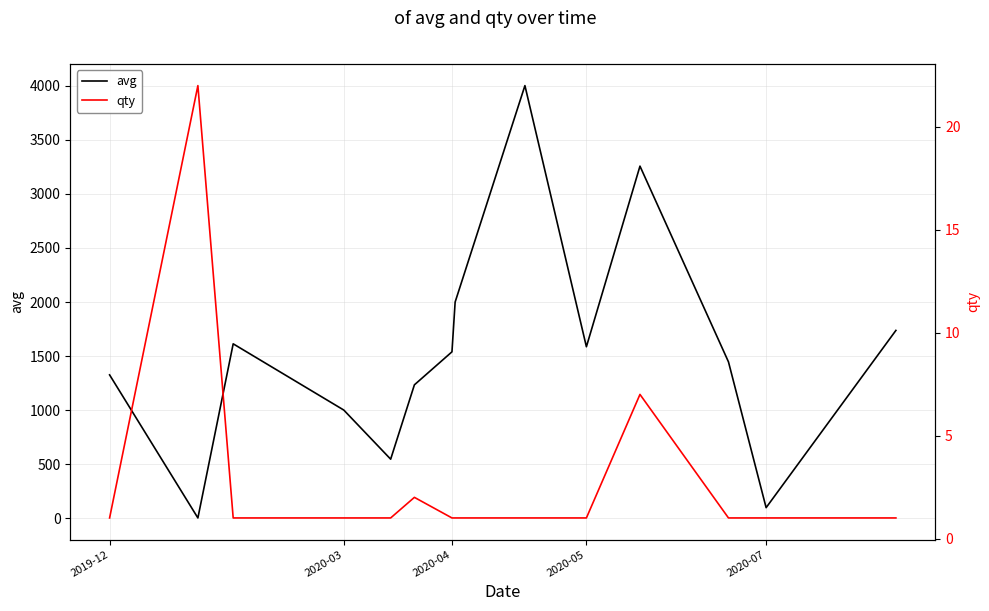

What is the maximum value for avg?

4000